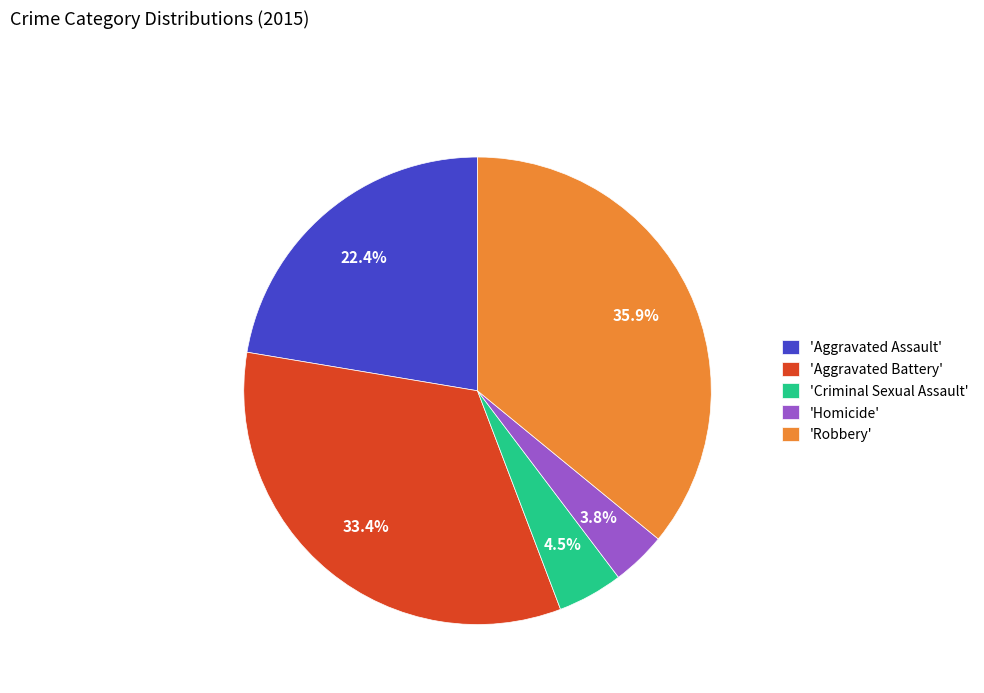

Count the number of slices in the pie.

5